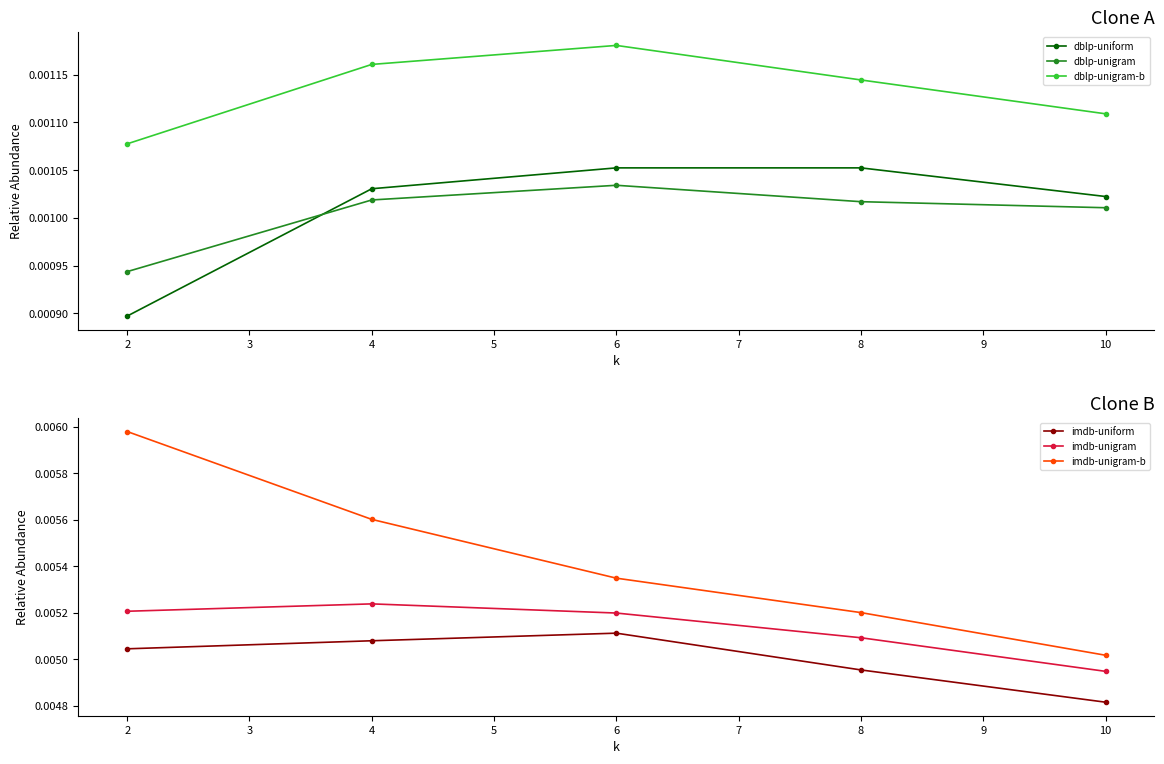

True or false: dblp-uniform has more than 2 interior local peaks.

False